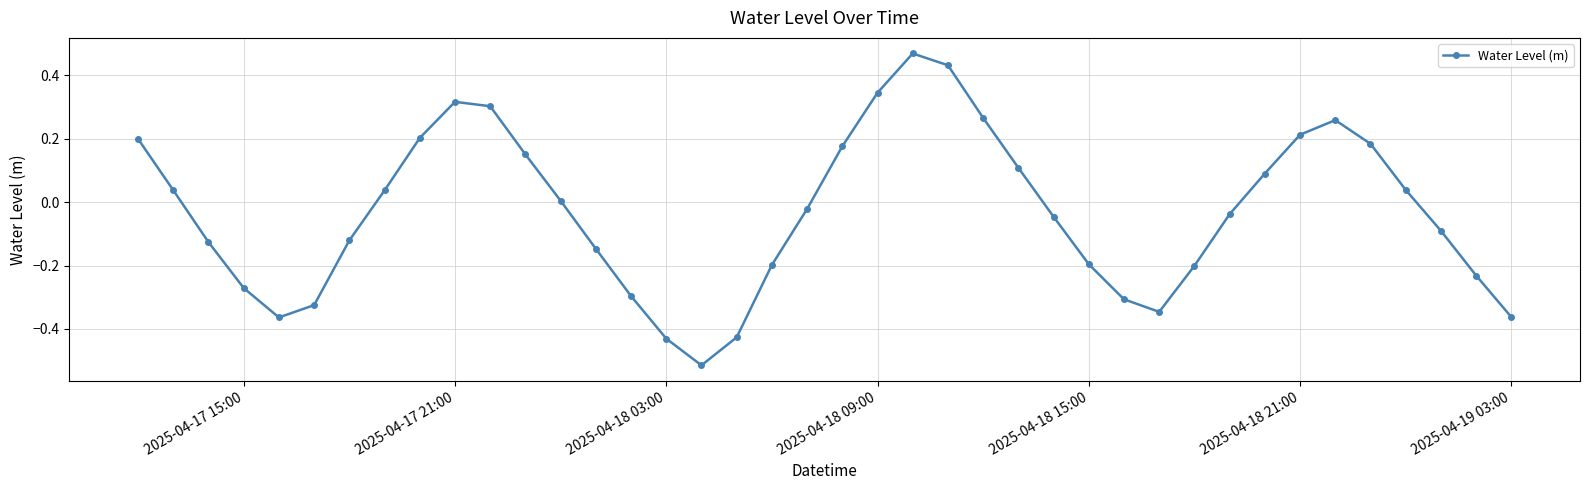

True or false: the data has more than 1 interior local peaks.

True